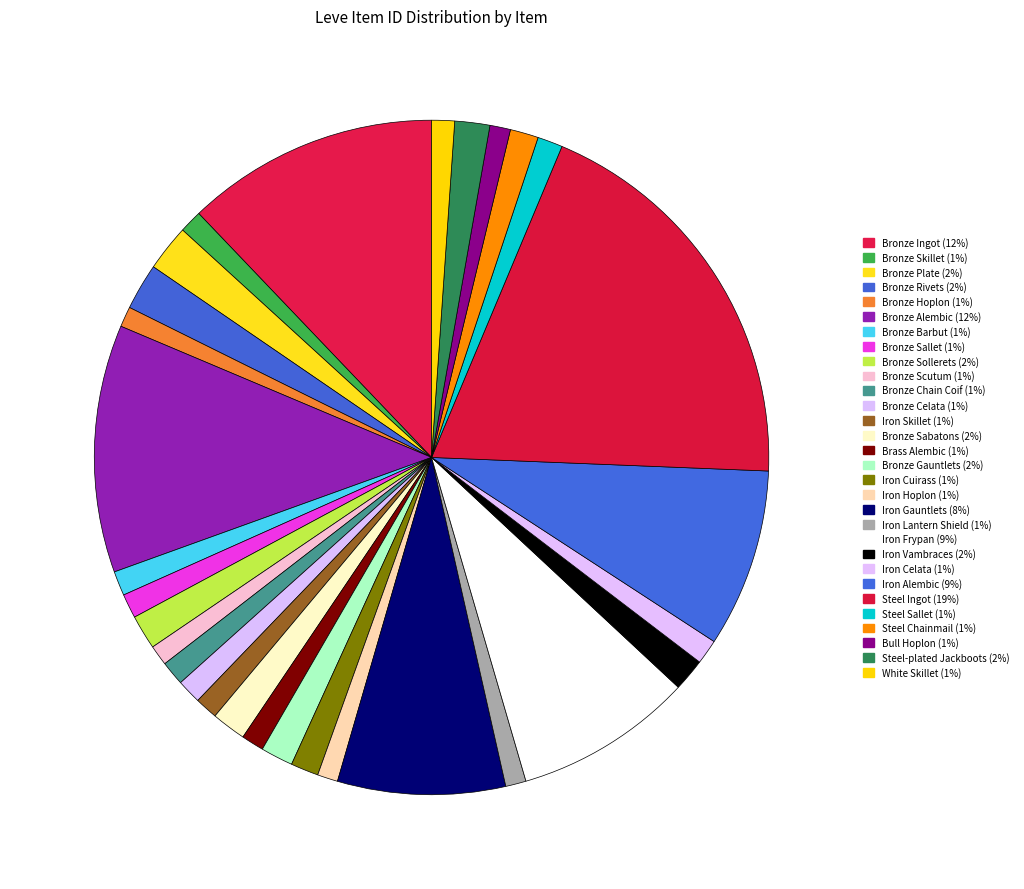

Rank the categories by value from lowest to highest.

Bronze Hoplon, Bronze Scutum, Iron Hoplon, Iron Lantern Shield, Bull Hoplon, Brass Alembic, Bronze Skillet, Iron Skillet, White Skillet, Bronze Chain Coif, Bronze Sallet, Bronze Celata, Bronze Barbut, Iron Celata, Steel Sallet, Iron Cuirass, Steel Chainmail, Bronze Gauntlets, Iron Vambraces, Bronze Sollerets, Bronze Sabatons, Steel-plated Jackboots, Bronze Plate, Bronze Rivets, Iron Gauntlets, Iron Alembic, Iron Frypan, Bronze Alembic, Bronze Ingot, Steel Ingot